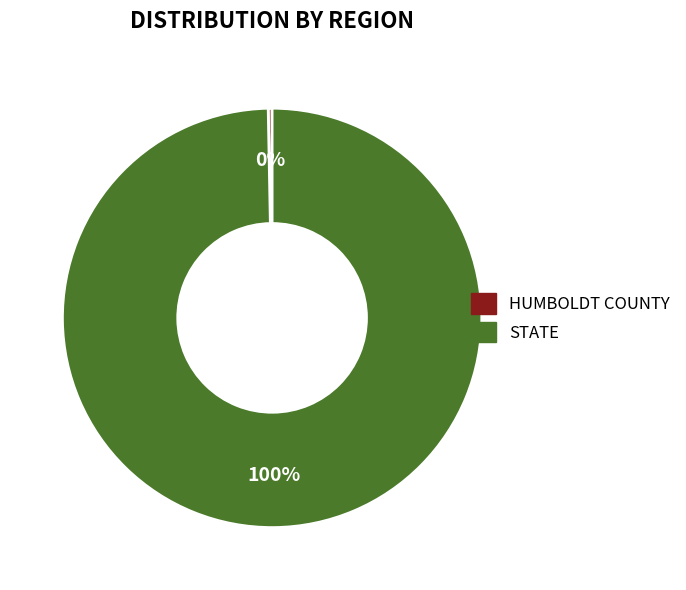

Is there any slice that represents more than half of the pie?

Yes